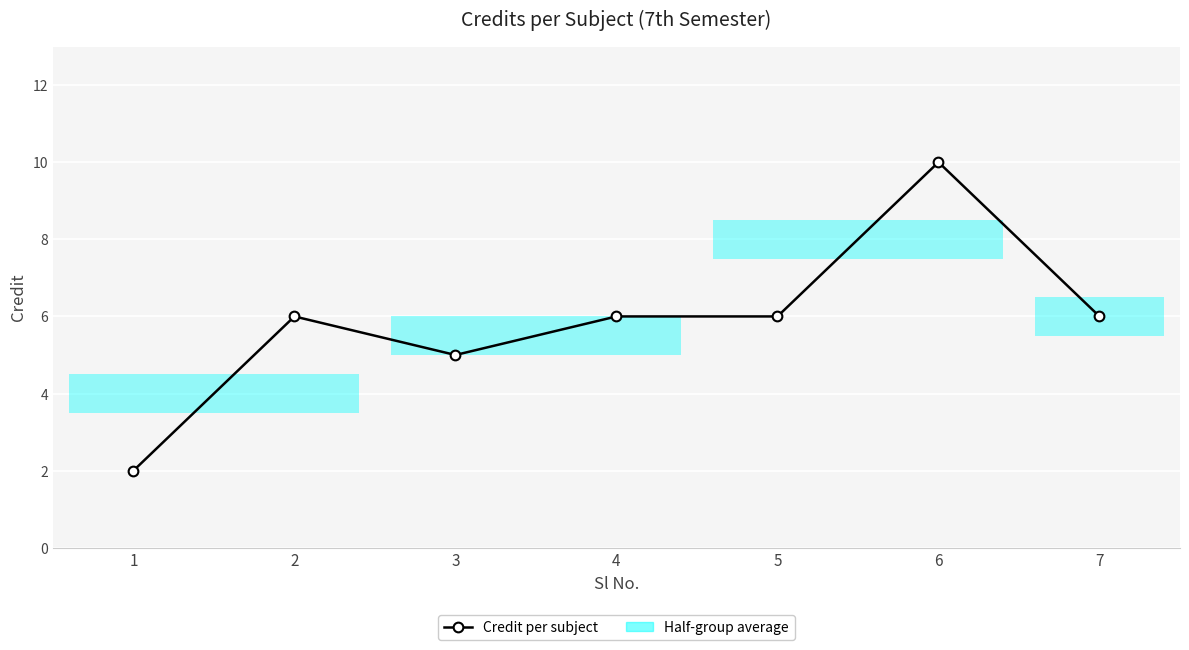

How many data points does each series have?

7